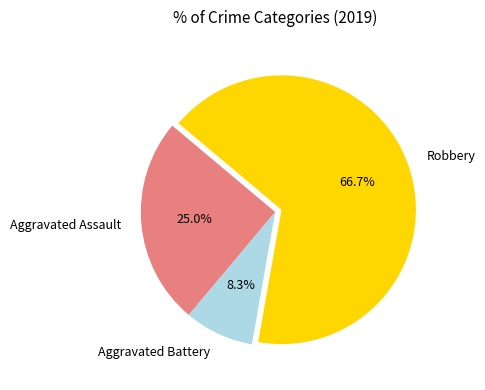

Is it true that Robbery is 57% of the pie?

False